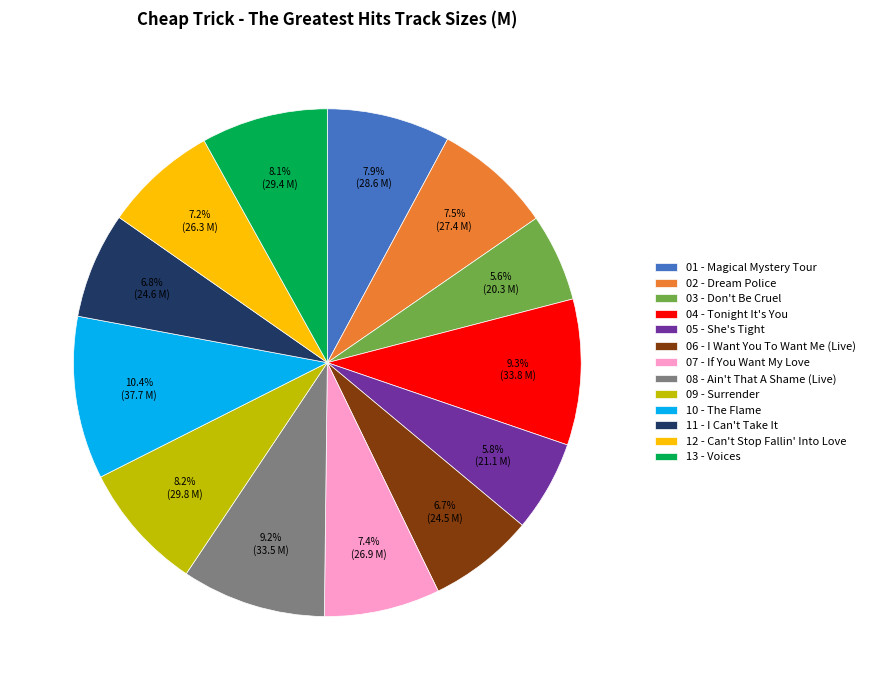

To the nearest percent, what is the difference between the largest and smallest slice percentages?

5%